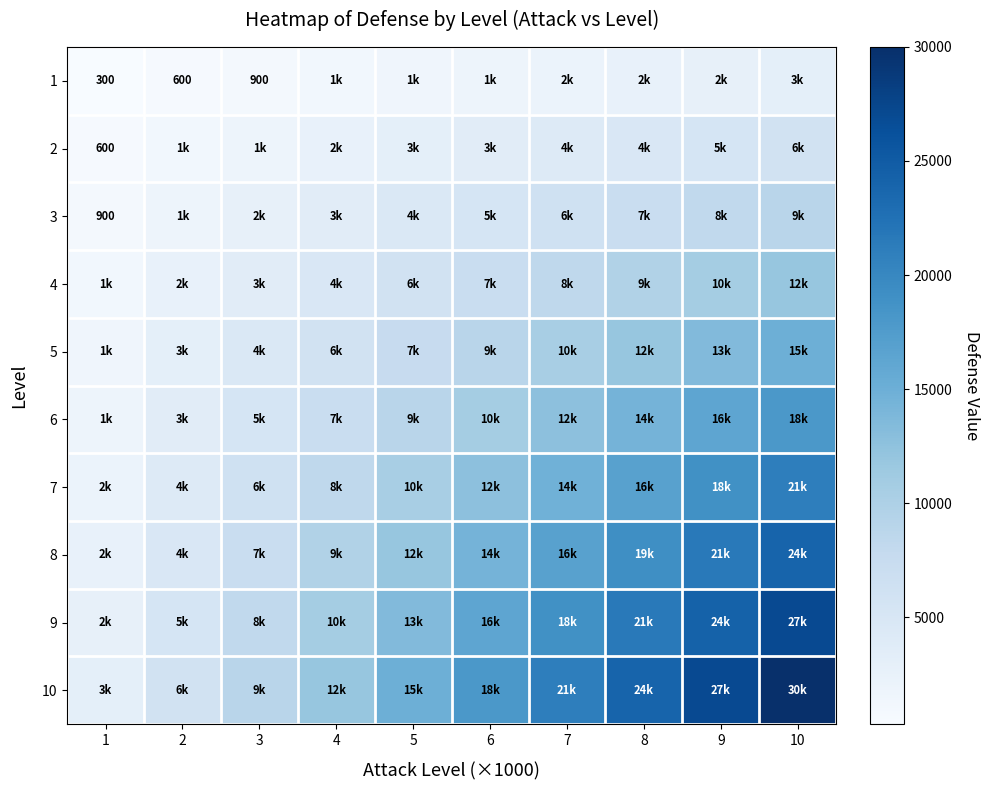

List the labels in order of 2 value, largest first.

10, 9, 8, 7, 6, 5, 4, 3, 2, 1